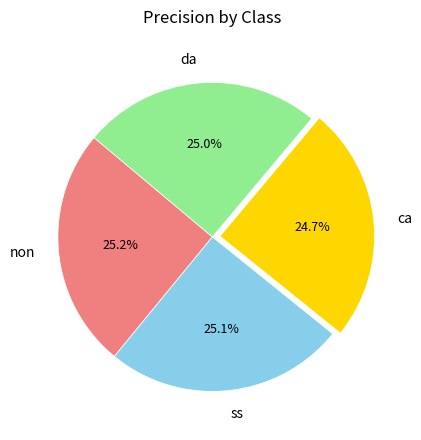

How much of the chart is everything except da?

75.0%